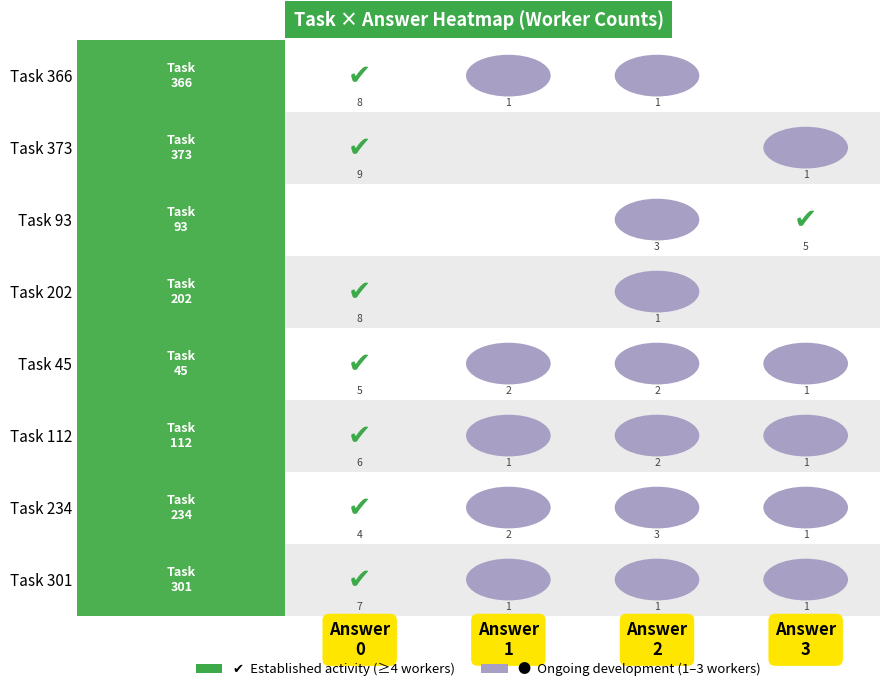

What is the highest value of the Task 45 series?

5